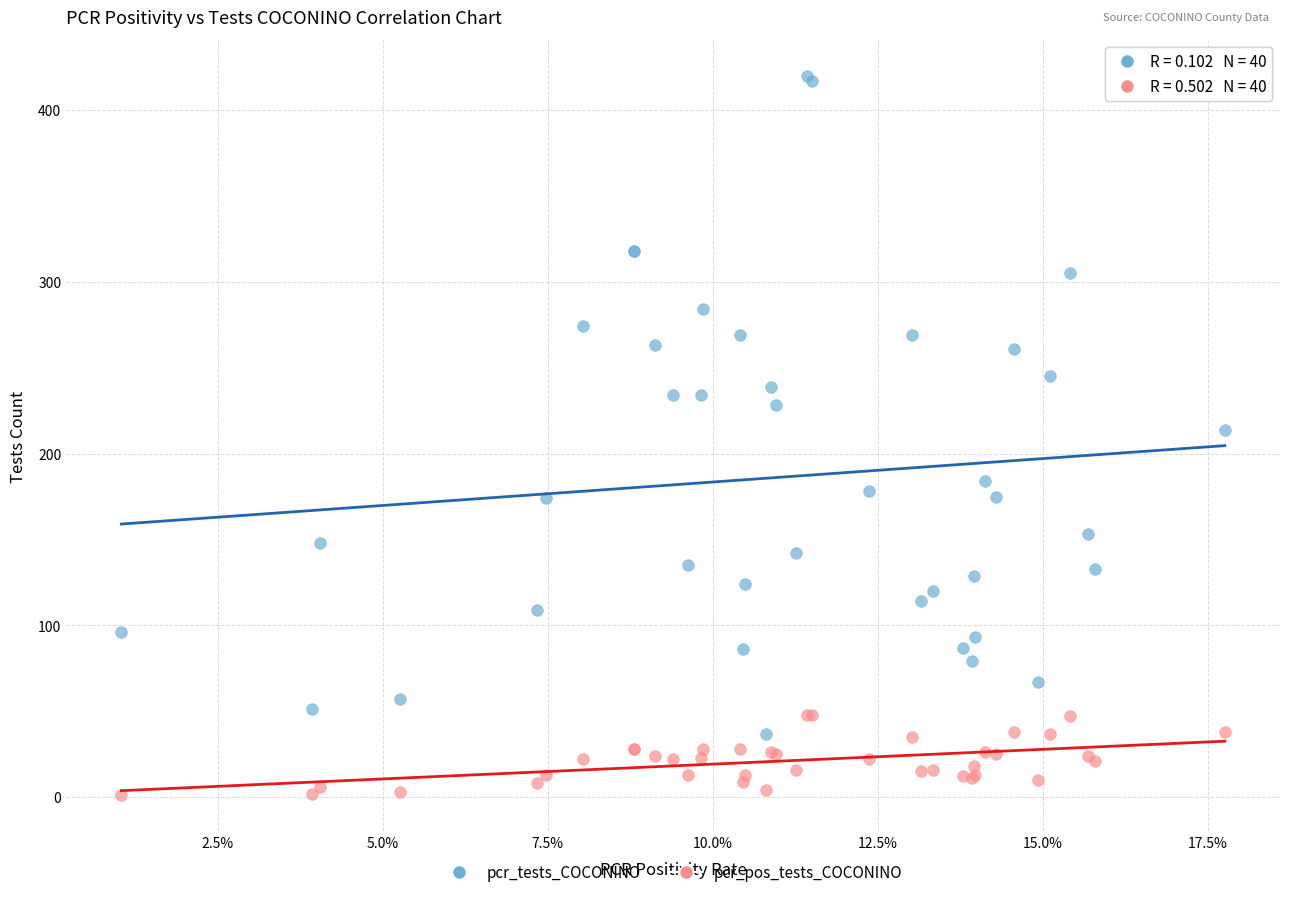

Which series has the largest Y range (max minus min)?

pcr_tests_COCONINO